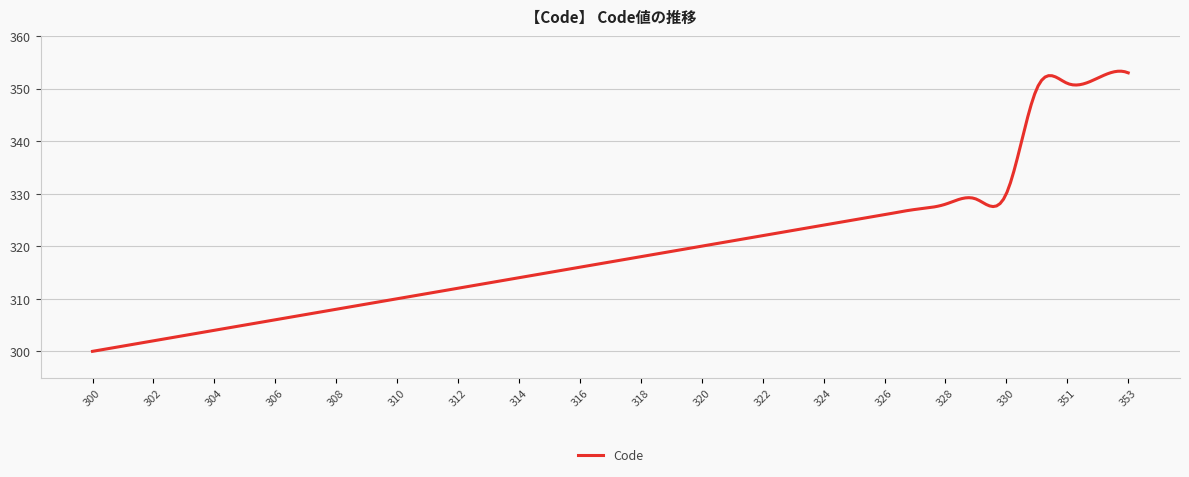

Is this an area chart (filled region under the line)?

No